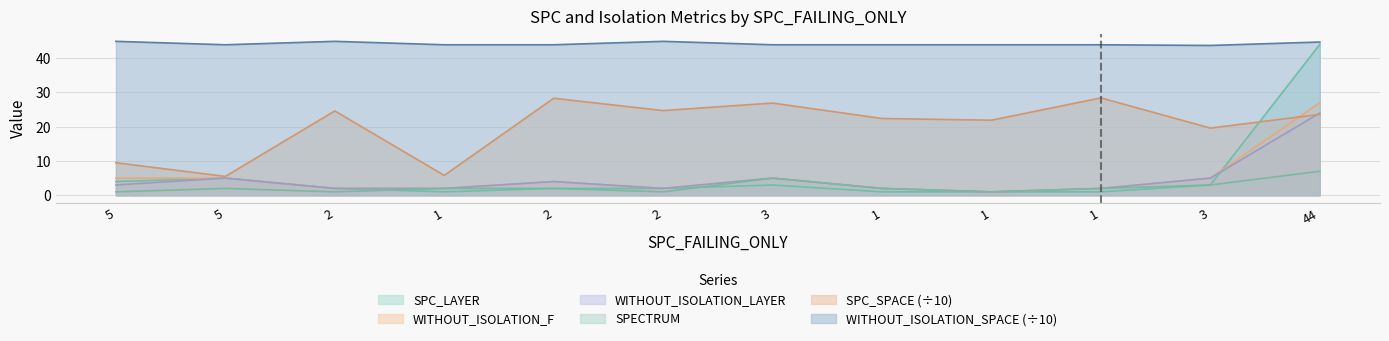

Is it true that SPC_SPACE equals 19.6 at 3?

True